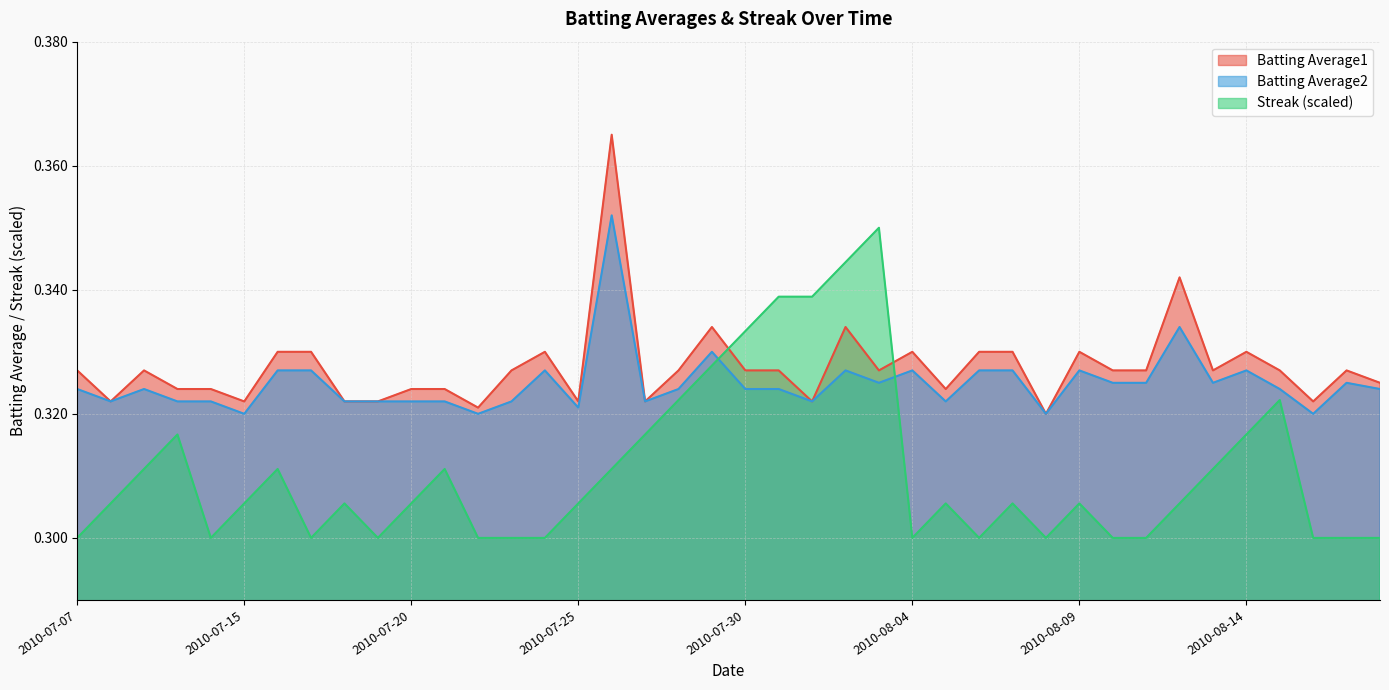

The value of Streak at 2010-08-06 is 0.1. True or false?

False